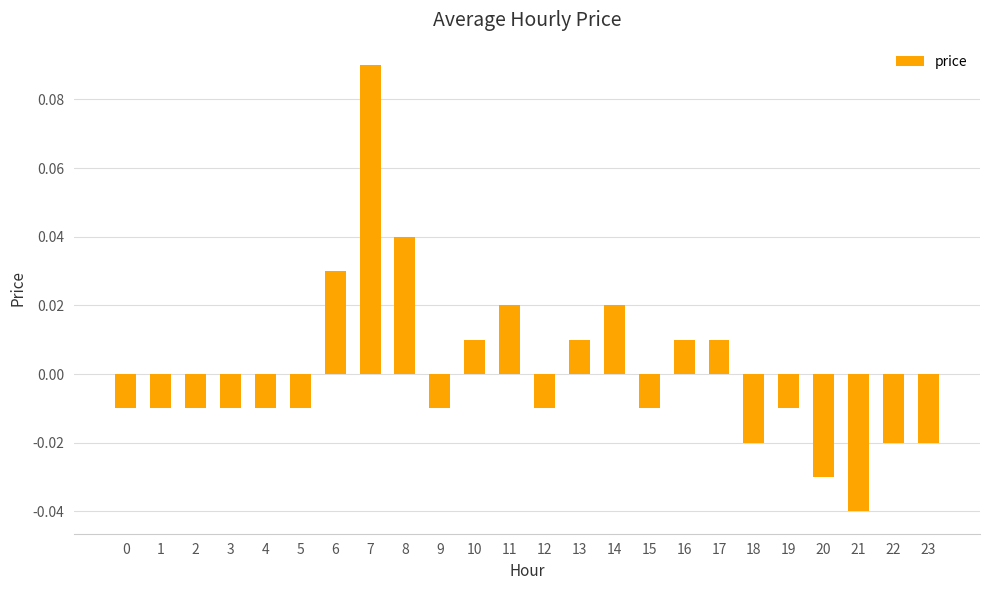

Which category has the lowest value across all series?

21